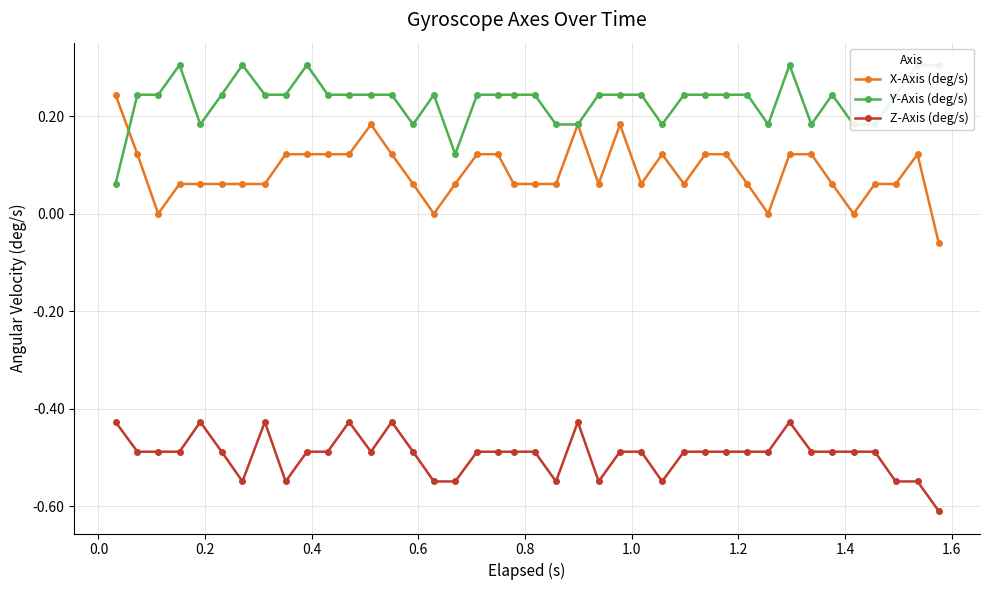

What is the highest value of the X-Axis (deg/s) series?

0.2